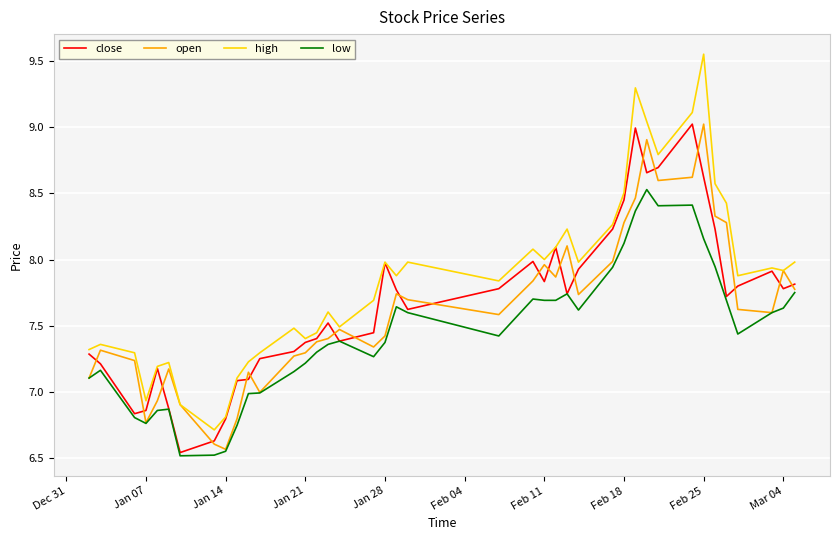

Which series has the largest total across all categories?

high